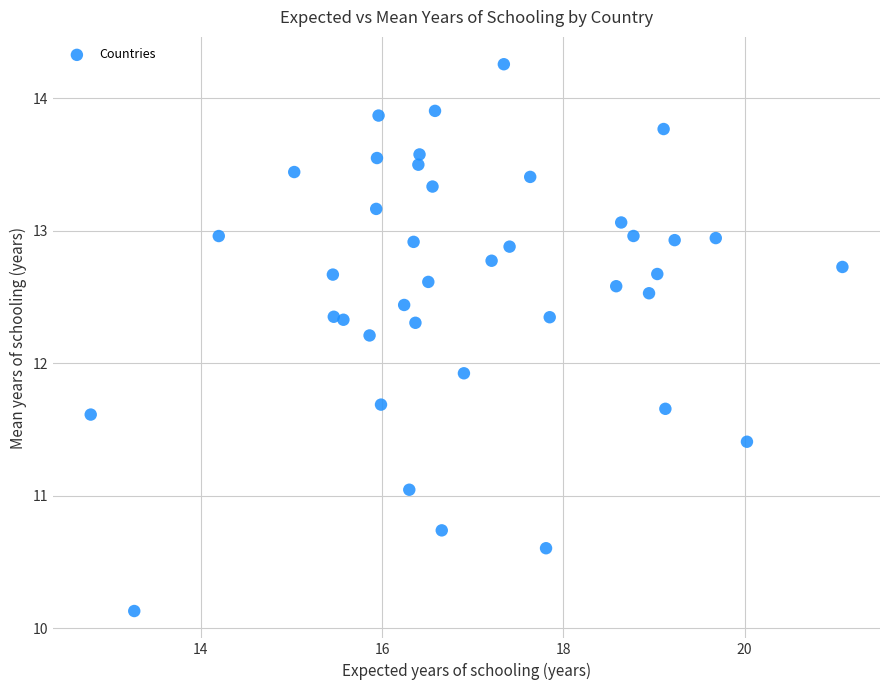

What Y value in the scatter plot is closest to 12?

11.9